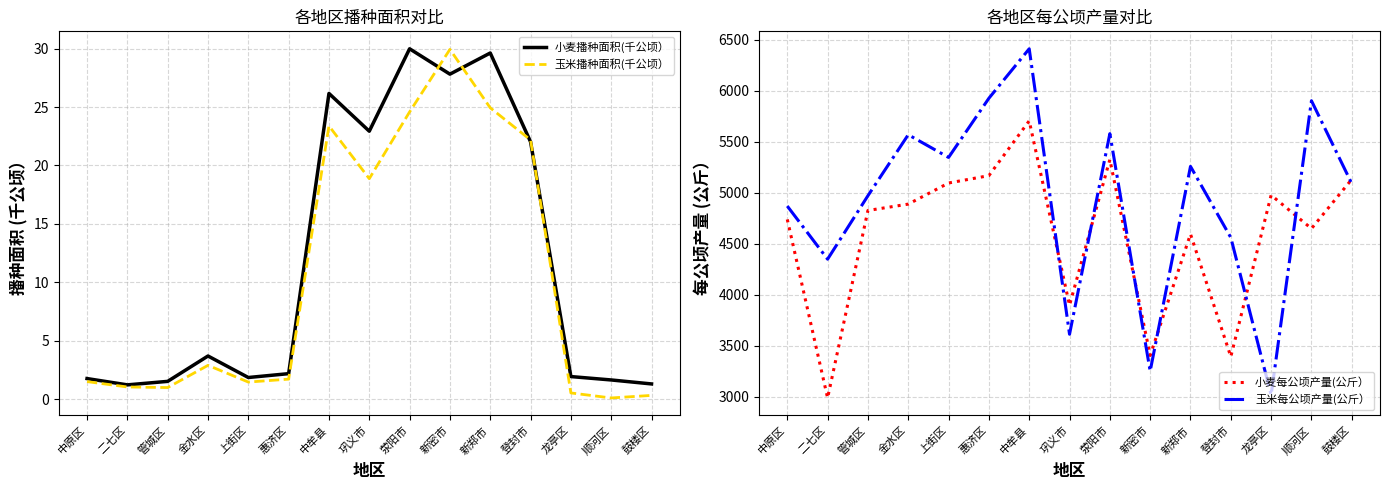

What is the sum of all 小麦播种面积(千公顷） values?

175.7